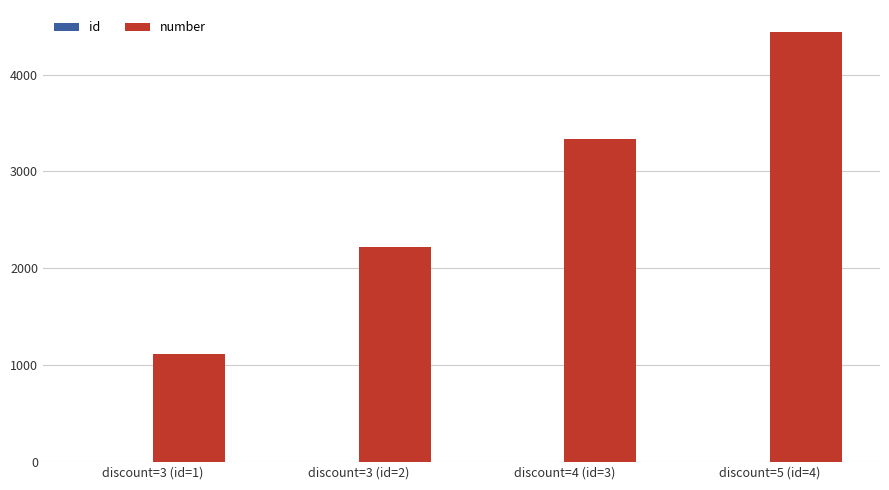

Reading left to right, list all the values displayed in this chart.

id: 1	2	3	4
number: 1111	2222	3333	4444